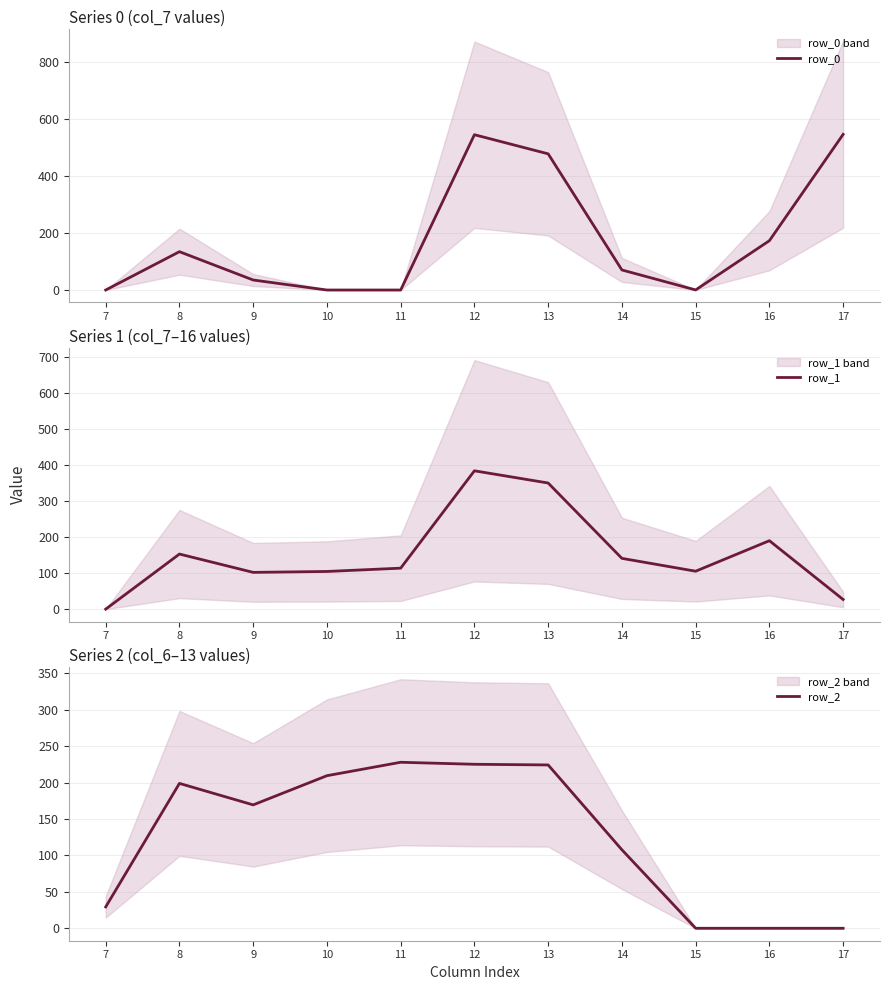

Reading left to right, transcribe all the data shown in this chart.

row_0: 7=0.0	8=134.3	9=35.0	10=0.0	11=0.0	12=544.3	13=477.2	14=70.2	15=0.3	16=172.8	17=545.4
row_1: 7=0.0	8=153.2	9=102.3	10=104.8	11=114.0	12=384.7	13=350.8	14=141.2	15=105.5	16=190.4	17=26.8
row_2: 7=29.3	8=199.0	9=169.5	10=209.6	11=228.0	12=225.2	13=224.3	14=107.8	15=0.0	16=0.0	17=0.0